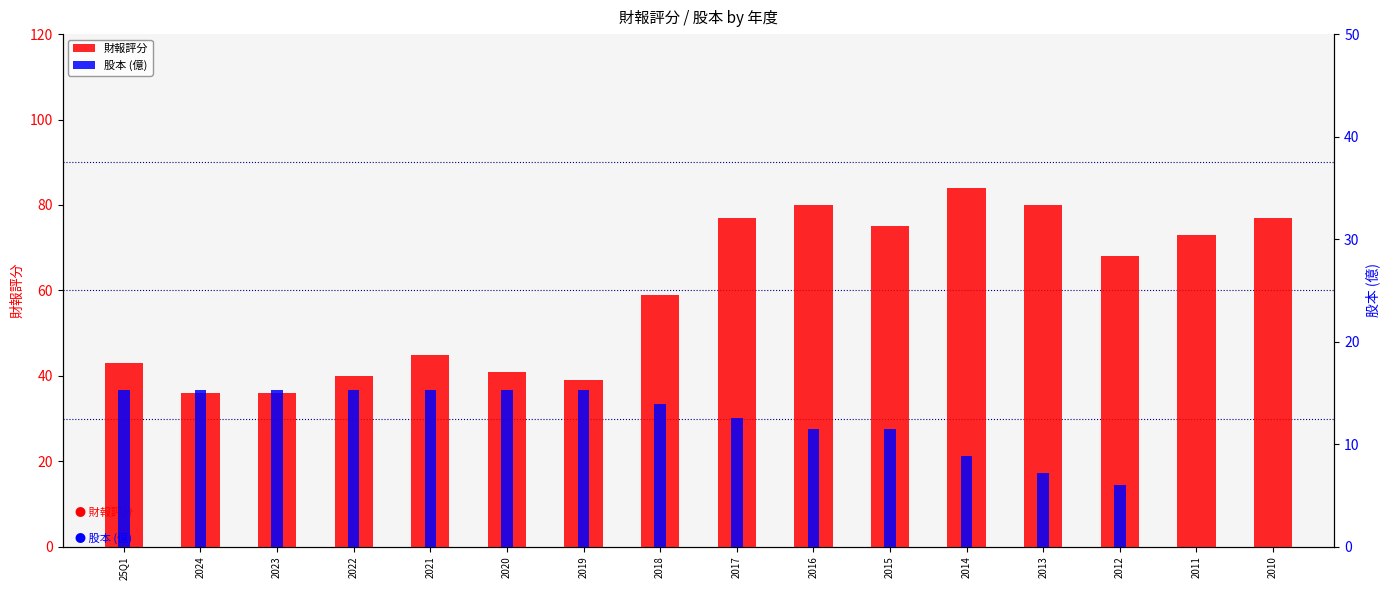

Does the chart contain stacked bars?

No